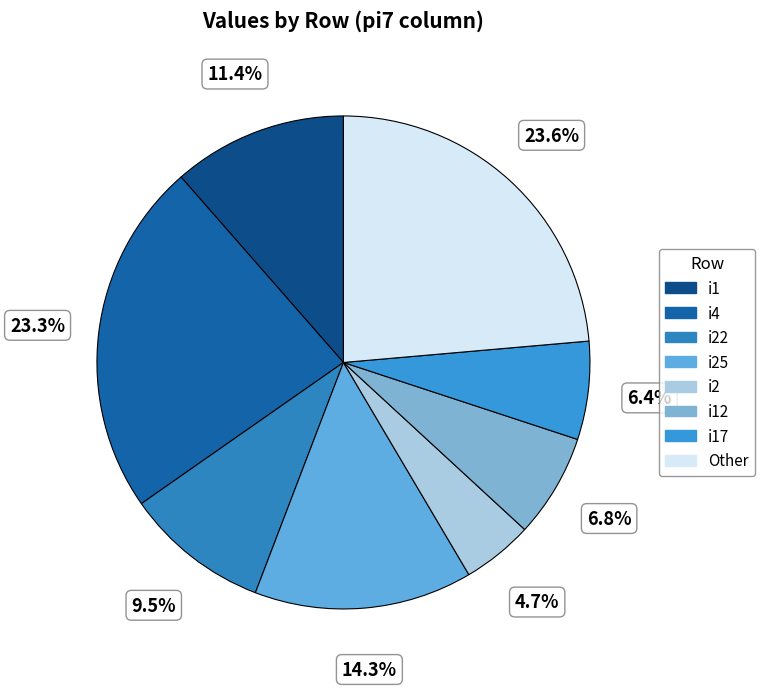

Count the number of slices in the pie.

8